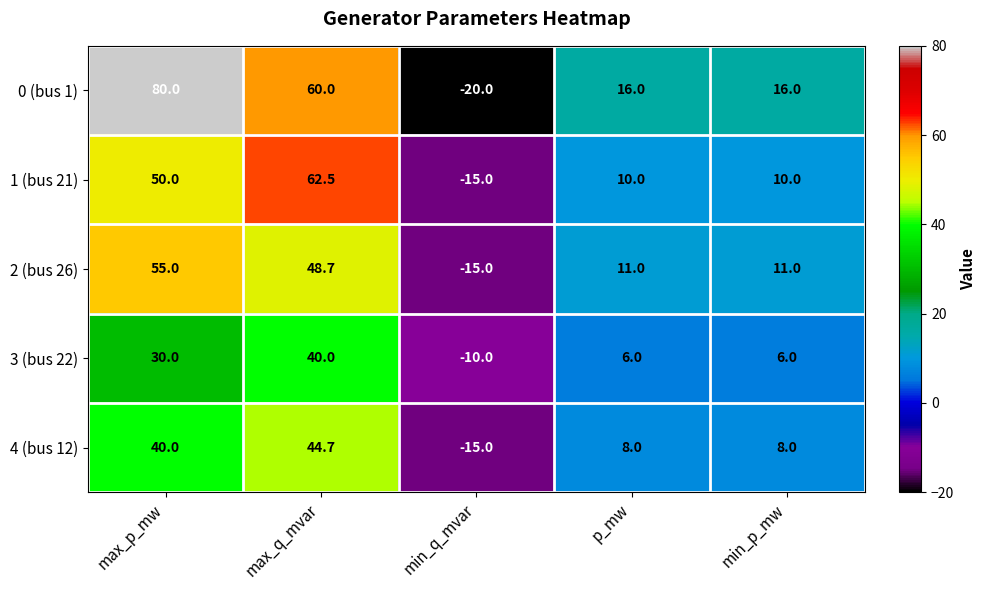

What is the smallest value displayed?

-20.0